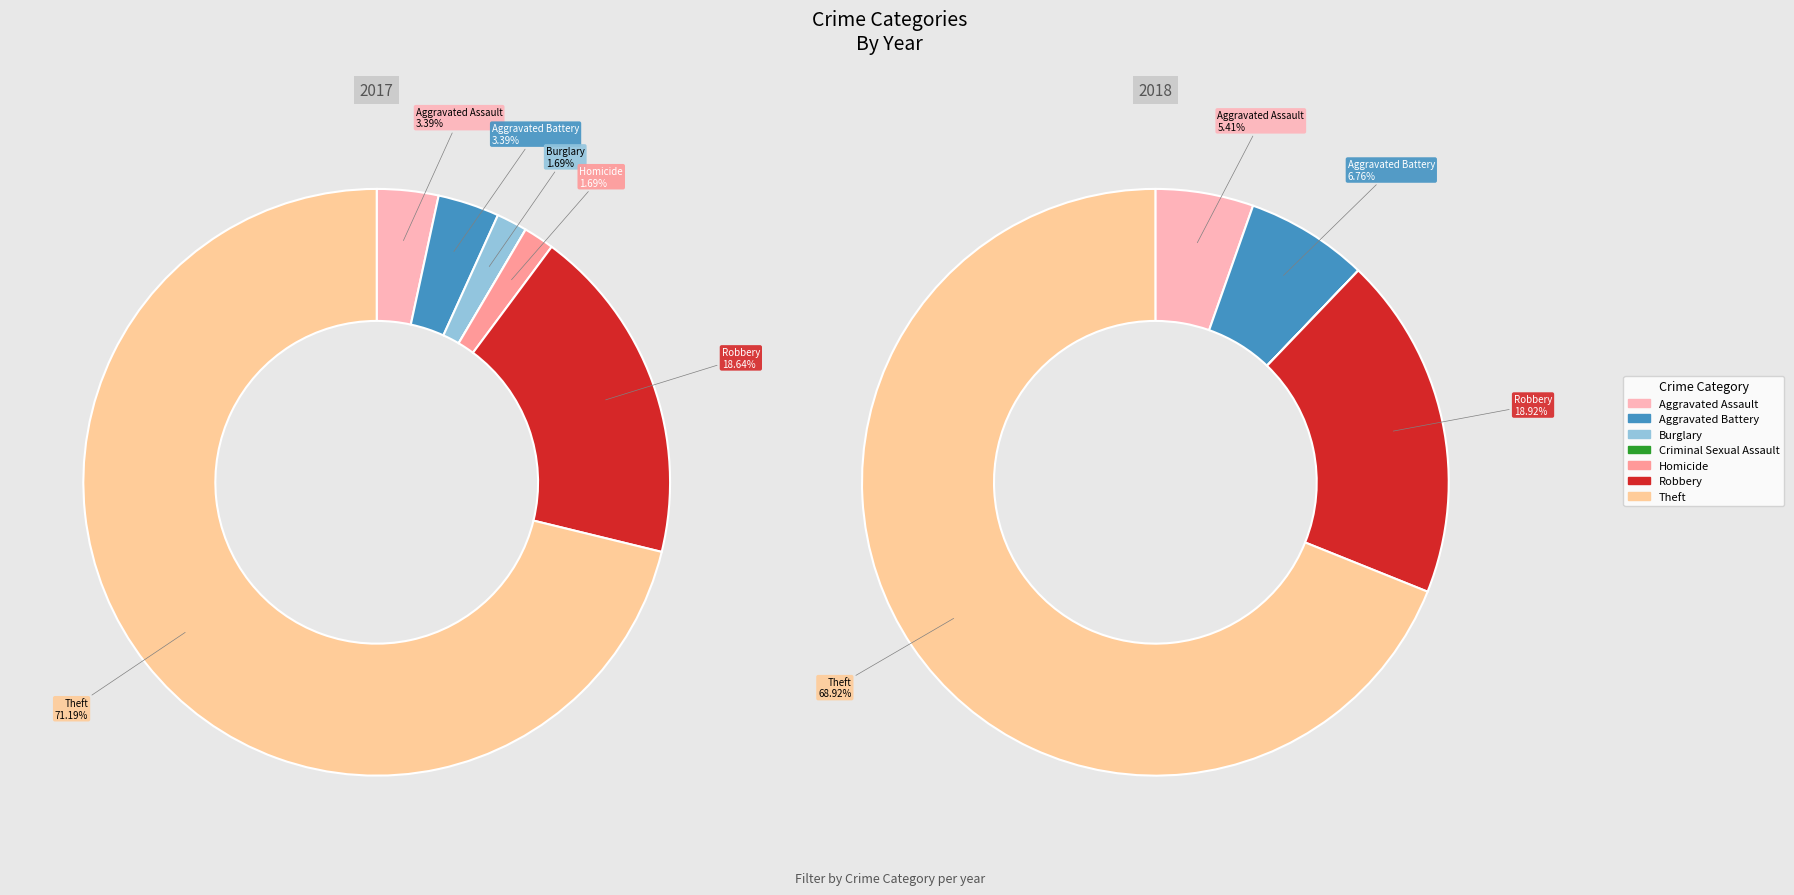

Between Aggravated Assault and Theft, which is larger?

Theft